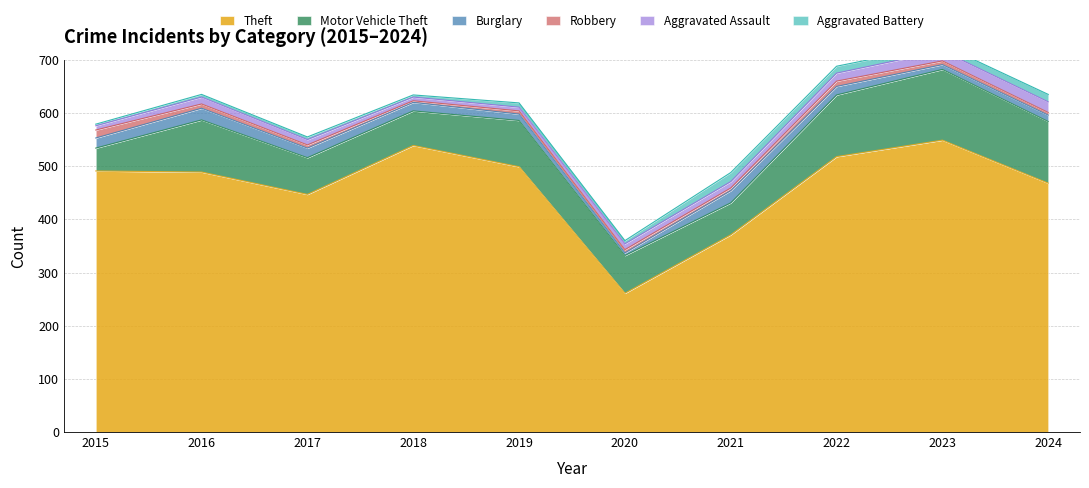

At which category does Robbery reach its first local valley?

2018